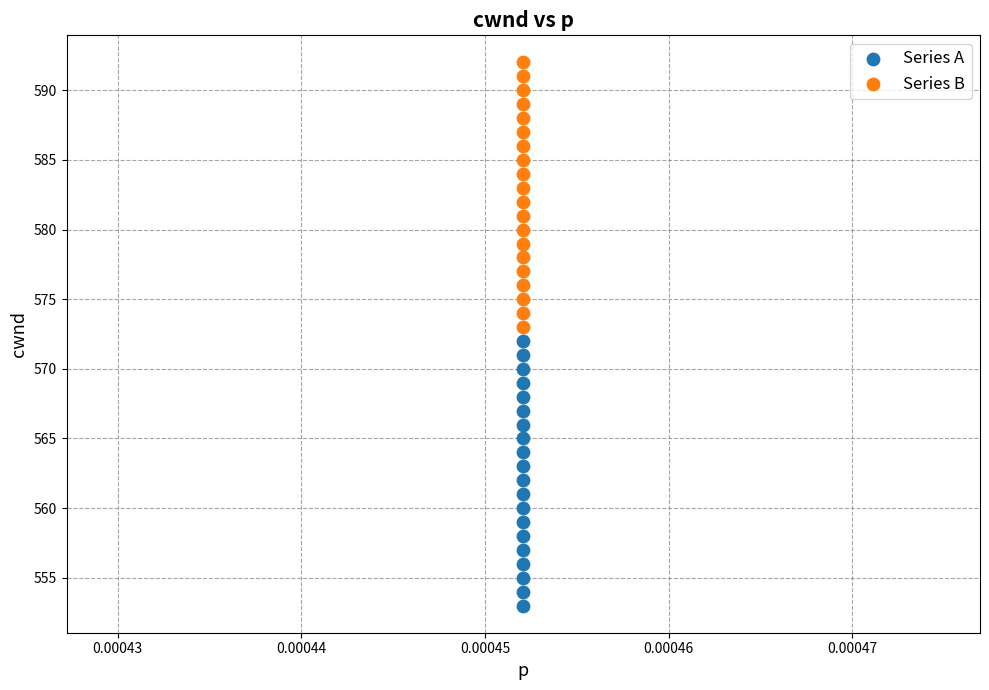

Which series contains the highest Y value?

Series B